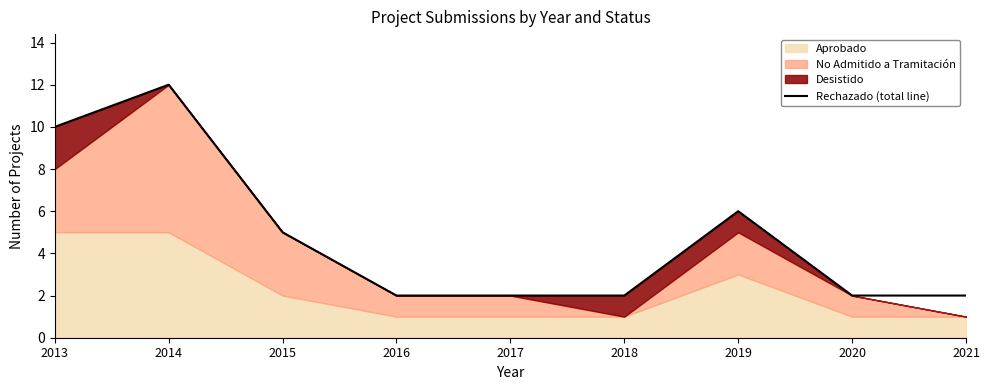

Between 2021 and 2014, which is larger?

2014